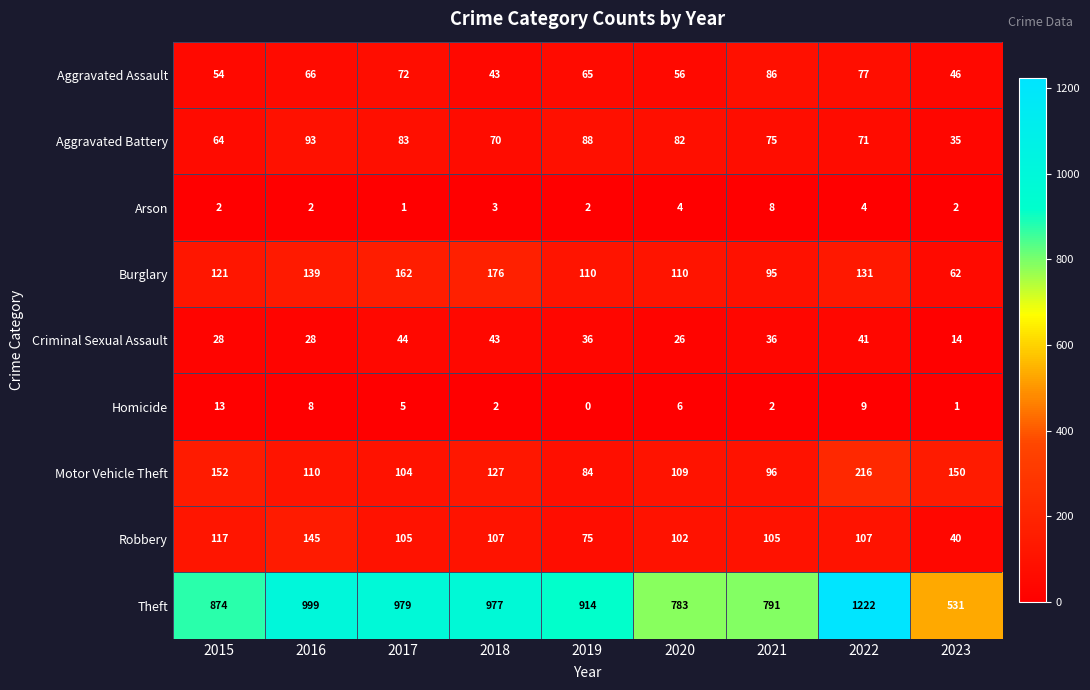

What value does the Burglary series have at 2021, to the nearest 10?

100